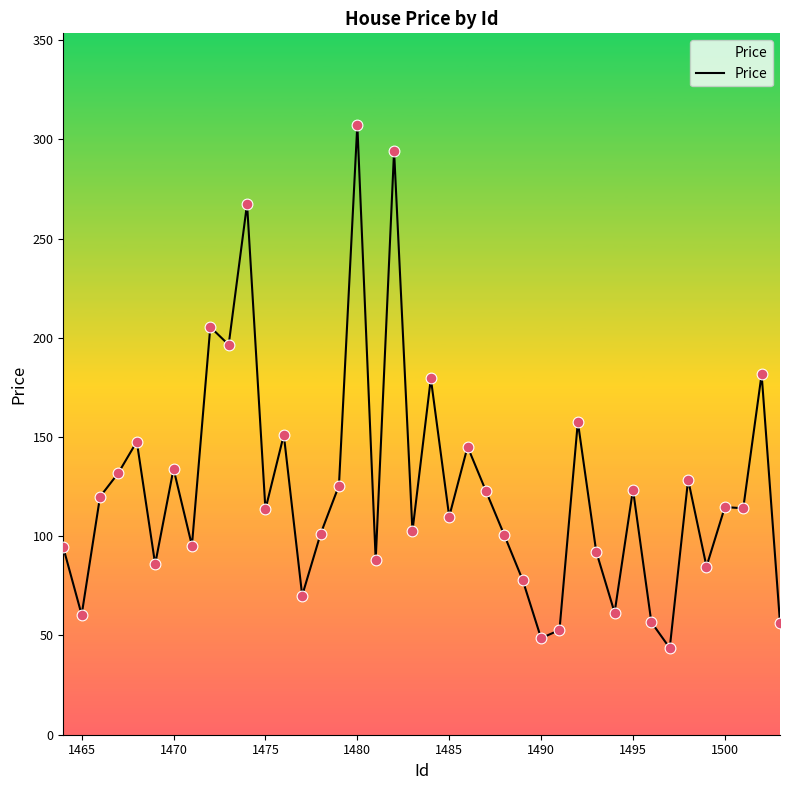

What is the difference between the maximum and minimum values?

263.6